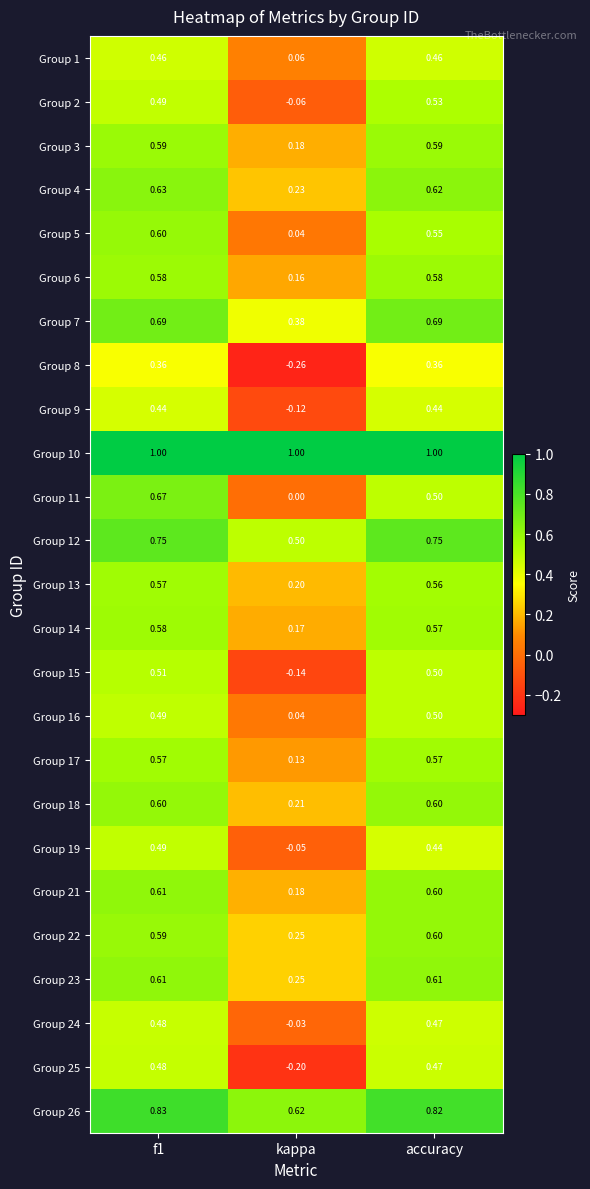

Which category has the lowest value in the Group 12 series?

kappa